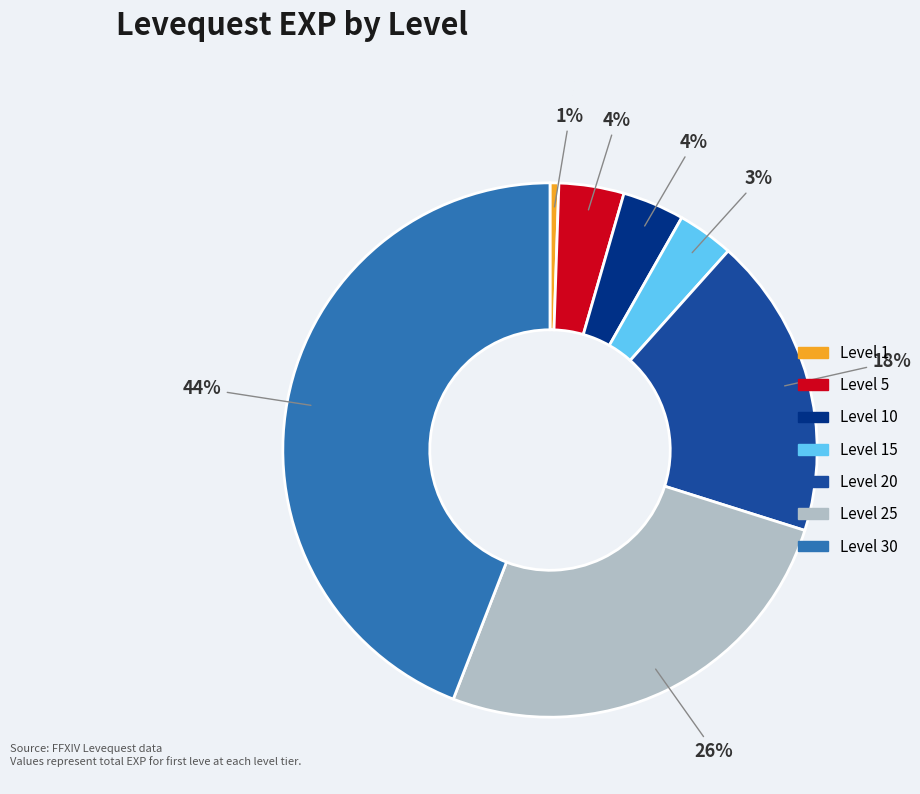

Is there a majority slice in this chart?

No